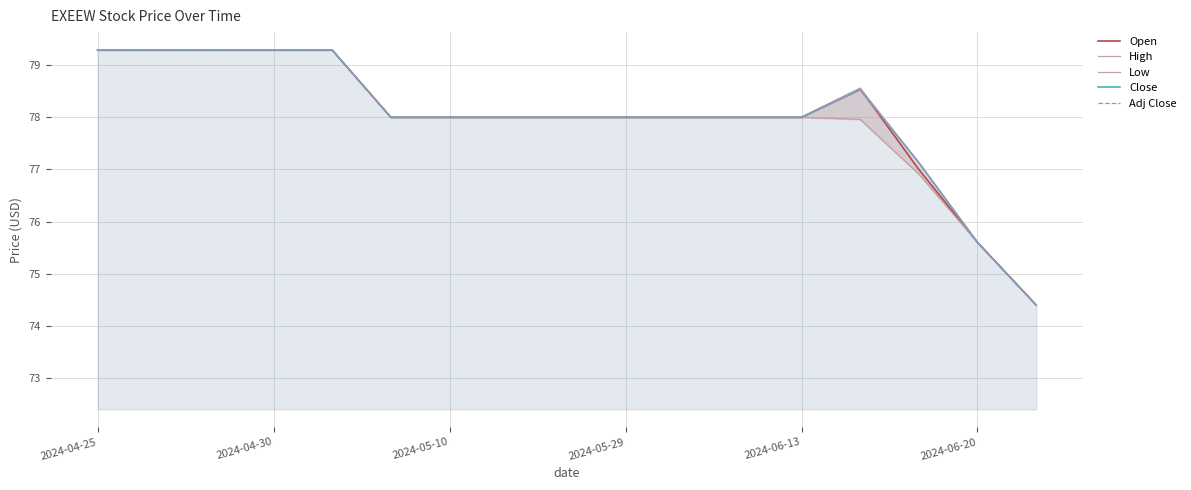

At 2024-06-13, list the series in order from smallest to largest.

Open, High, Low, Close, Adj Close